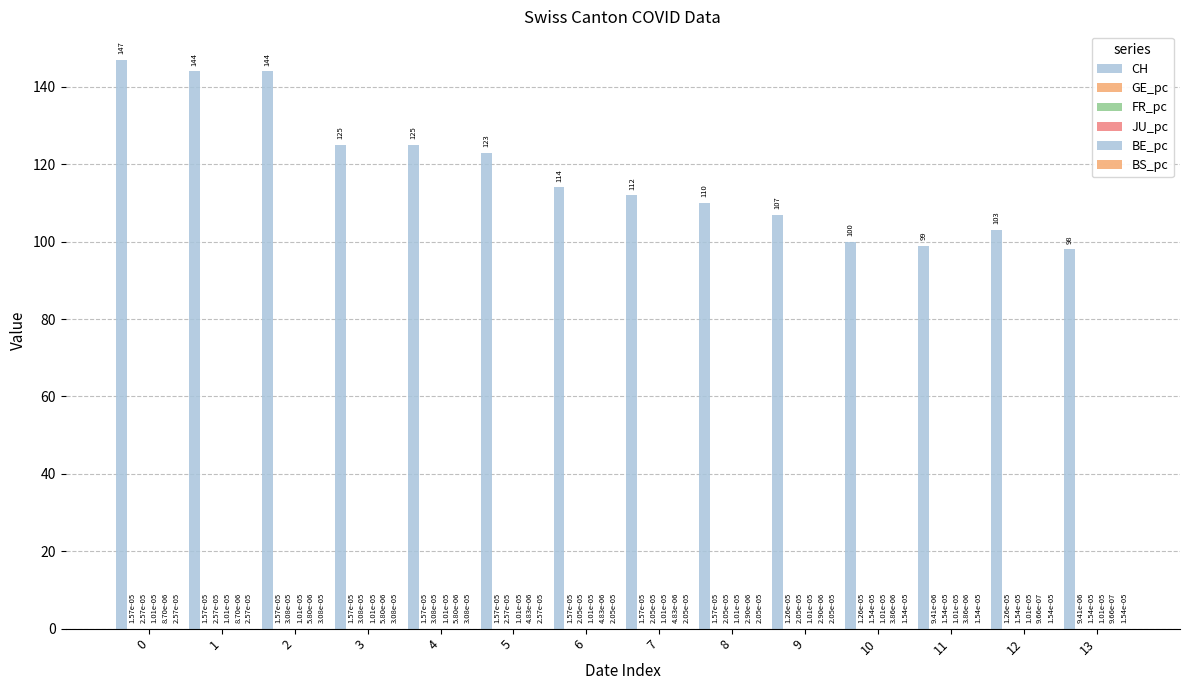

What is the total value across all series at 0?

147.0